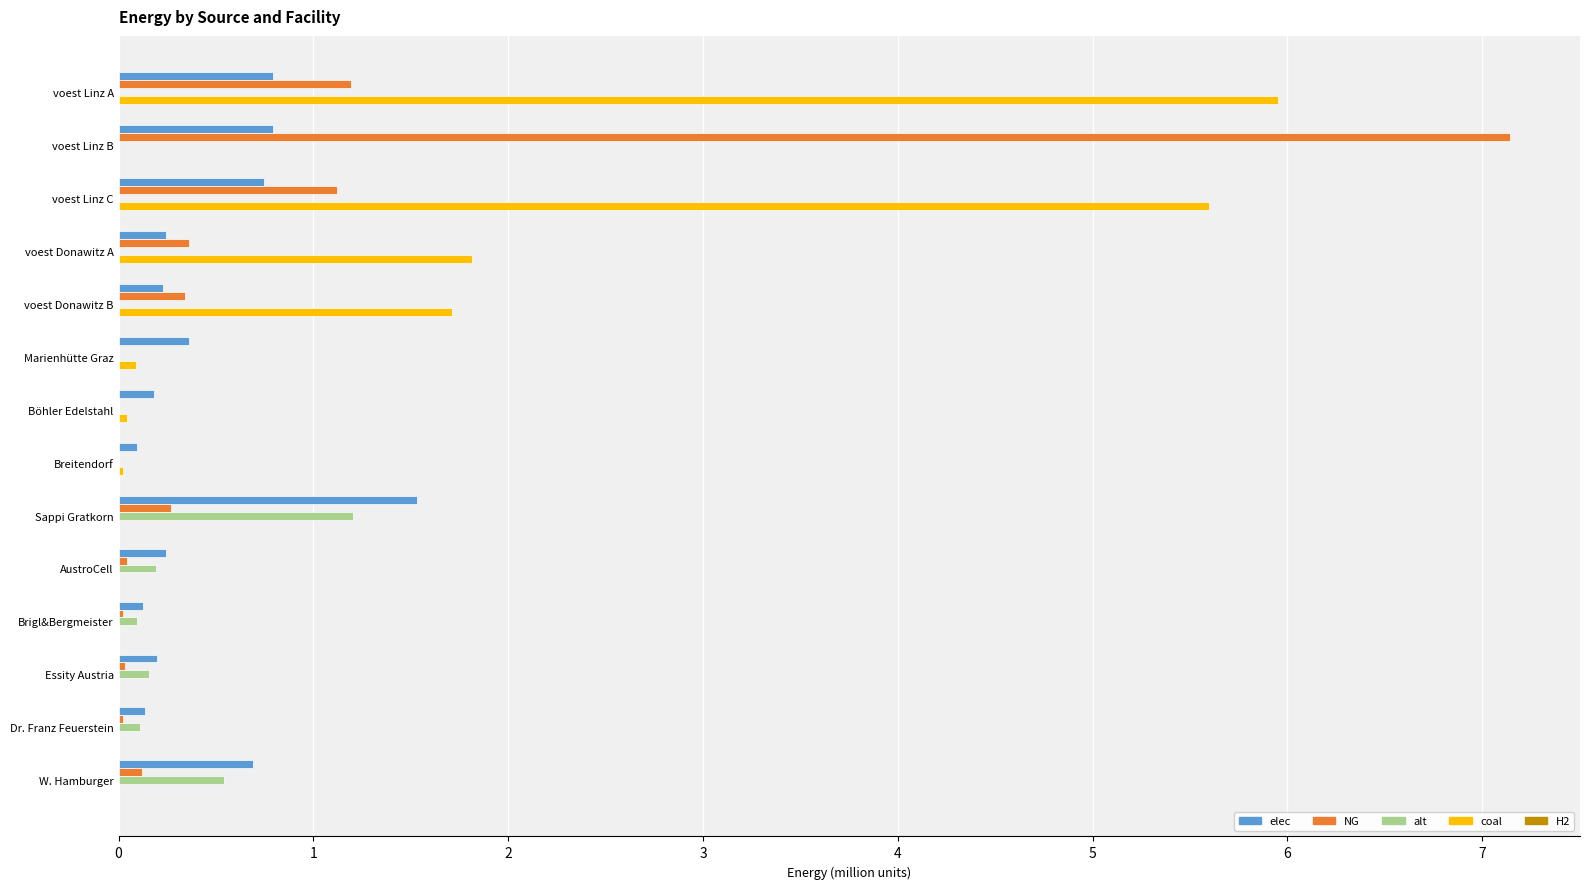

What is the sum of all coal values?

15.2